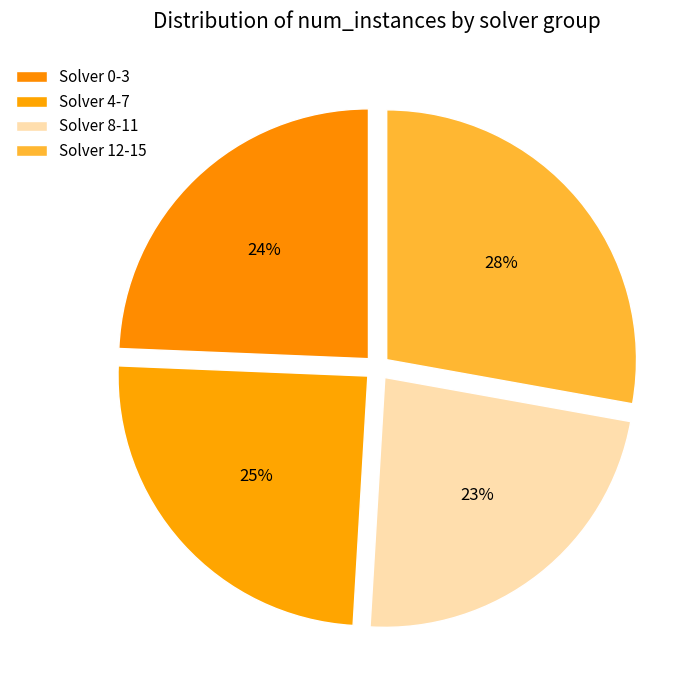

Is there any slice that represents more than half of the pie?

No